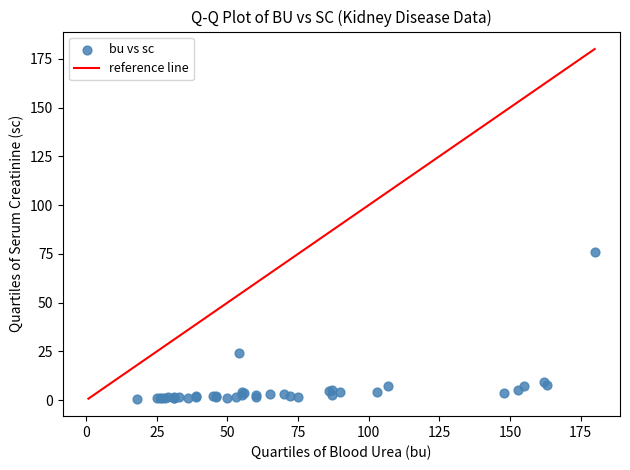

What Y value in the scatter plot is closest to 38?

24.0